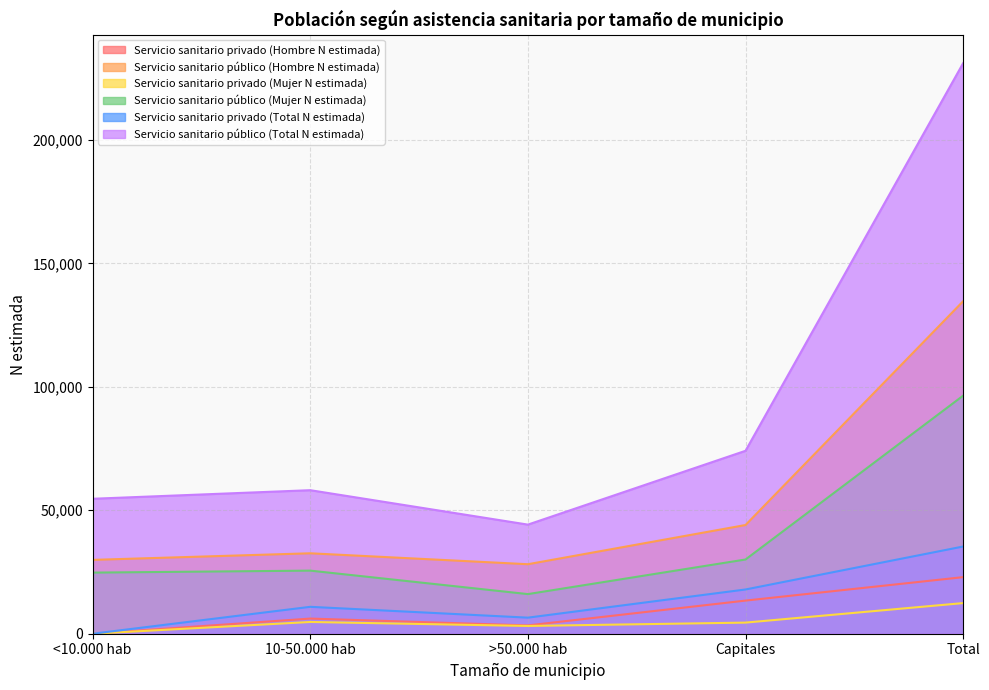

Does the chart have visible grid lines?

Yes